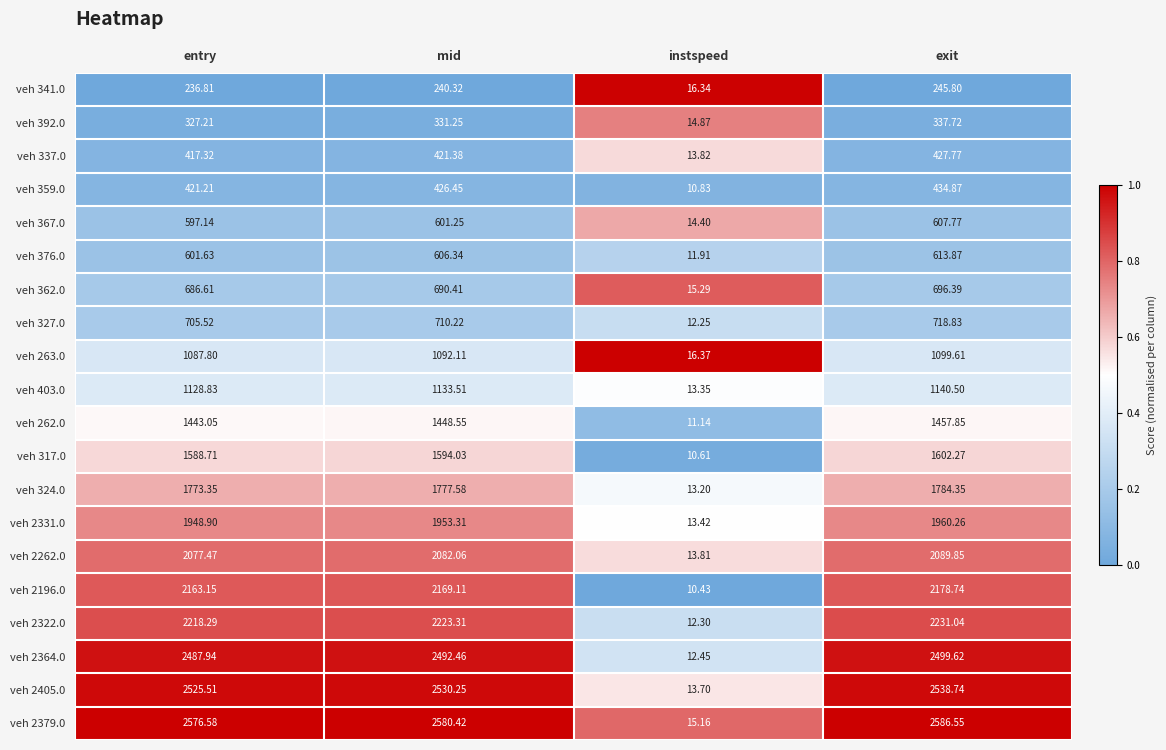

At which label does veh 337.0 first exceed 421?

mid